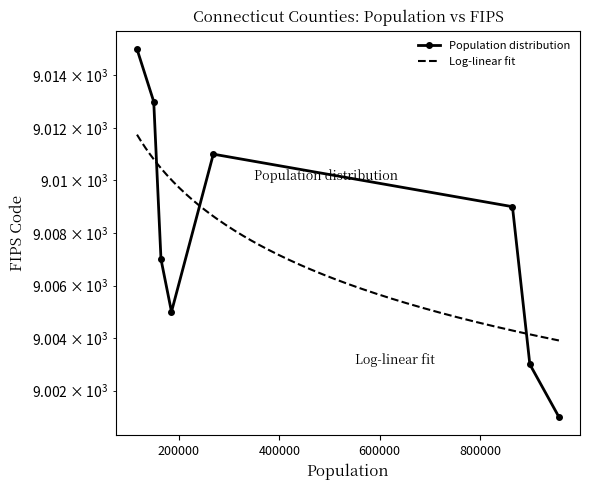

List the labels in order of value, largest first.

windham, tolland, new london, new haven, middlesex, litchfield, hartford, fairfield